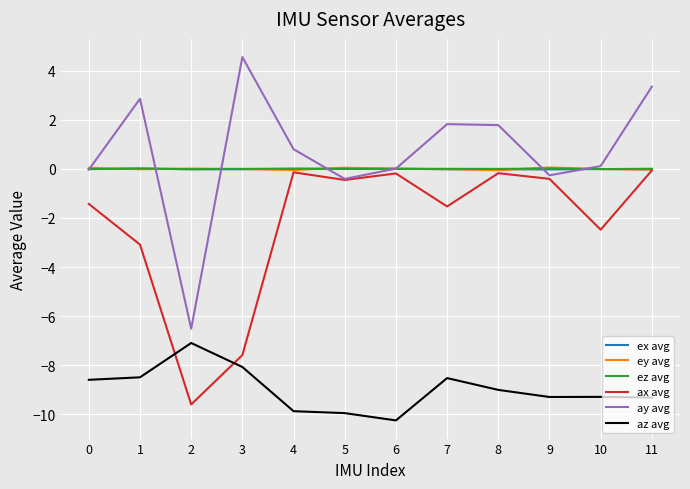

Which series changed the most between 2 and 7?

ay avg